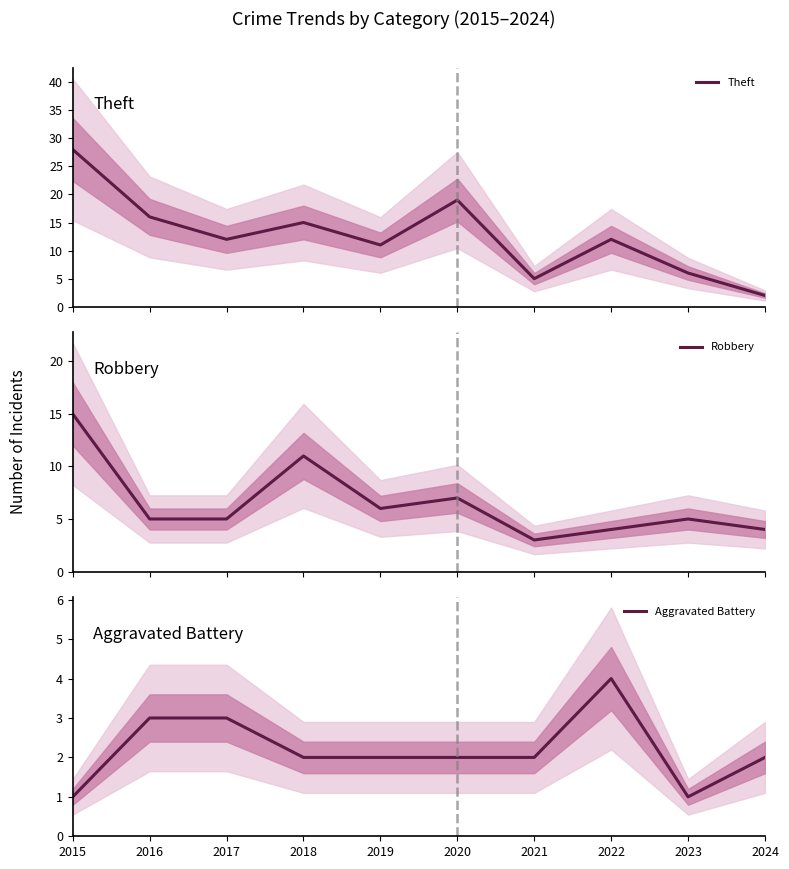

At which label does Aggravated Battery reach its minimum?

2015